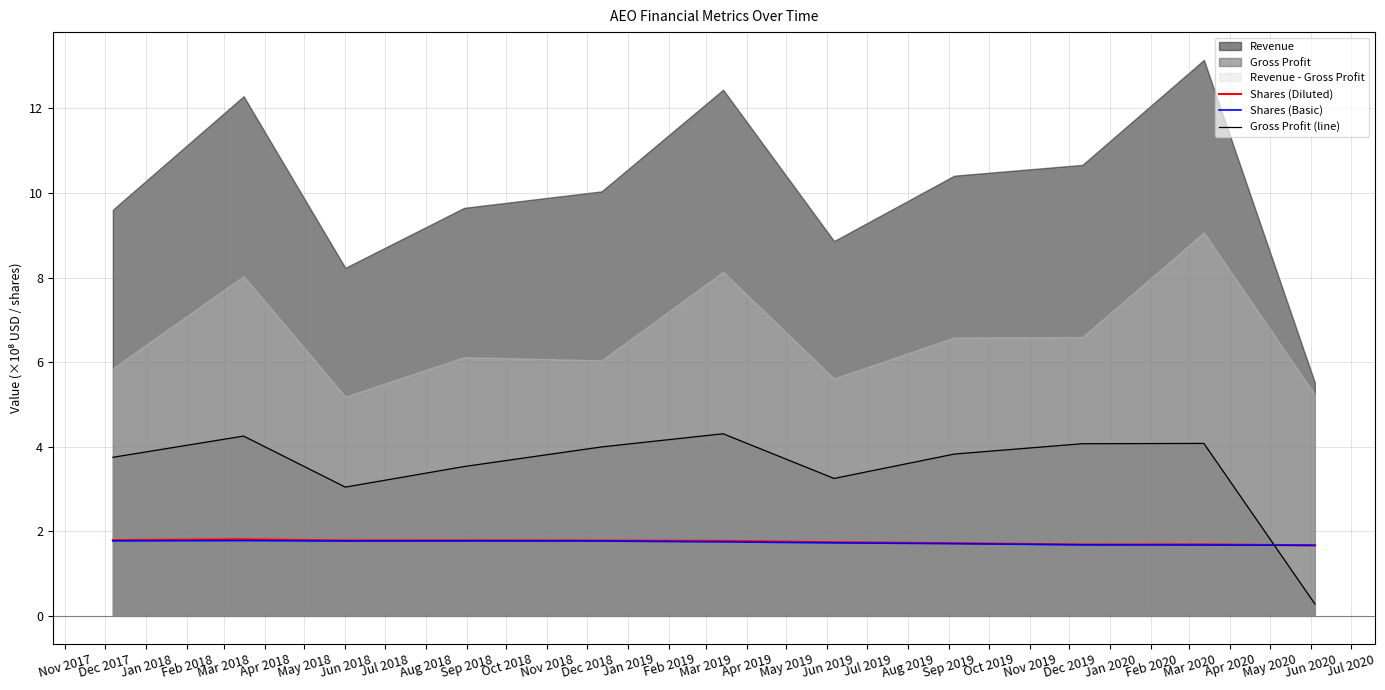

True or false: Gross Profit (line) and Shares (Diluted) cross at least once.

True